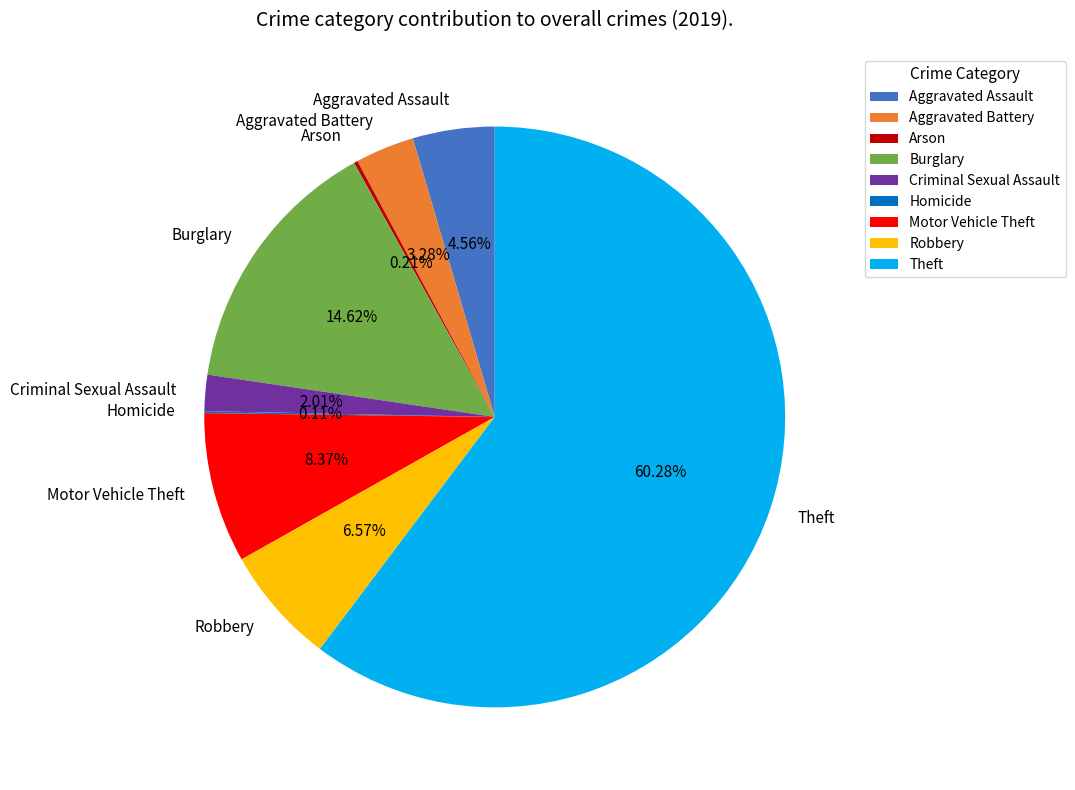

Is there any slice that represents more than half of the pie?

Yes